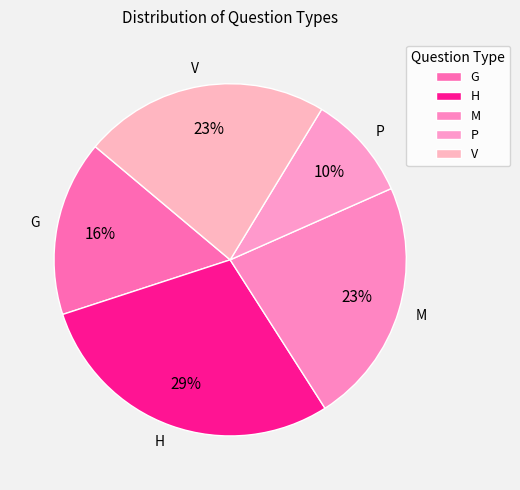

The G slice represents 26% of the pie. True or false?

False